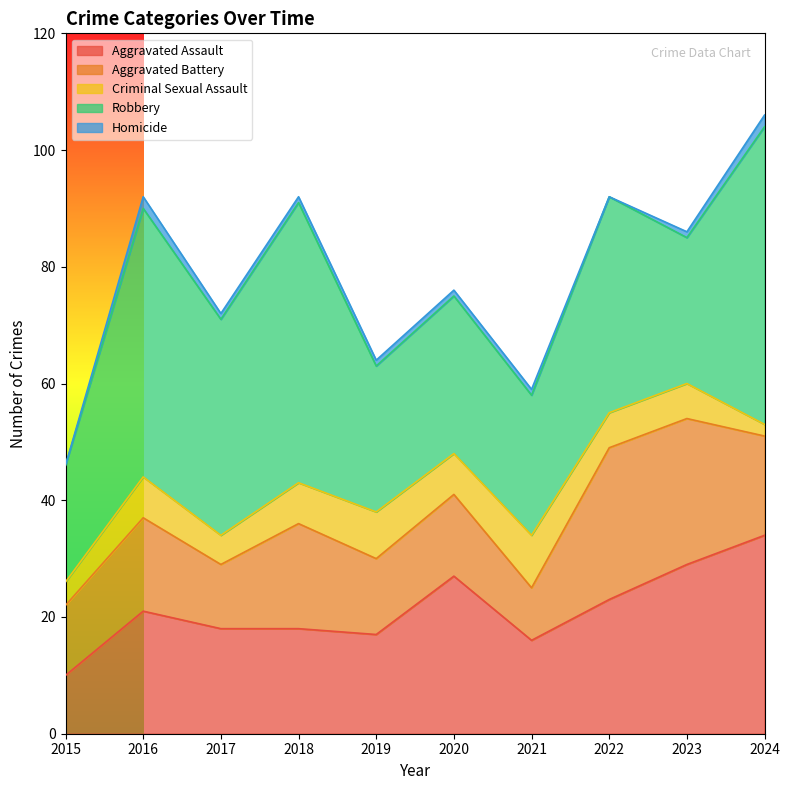

What is the difference between the Criminal Sexual Assault values at 2023 and 2020?

1